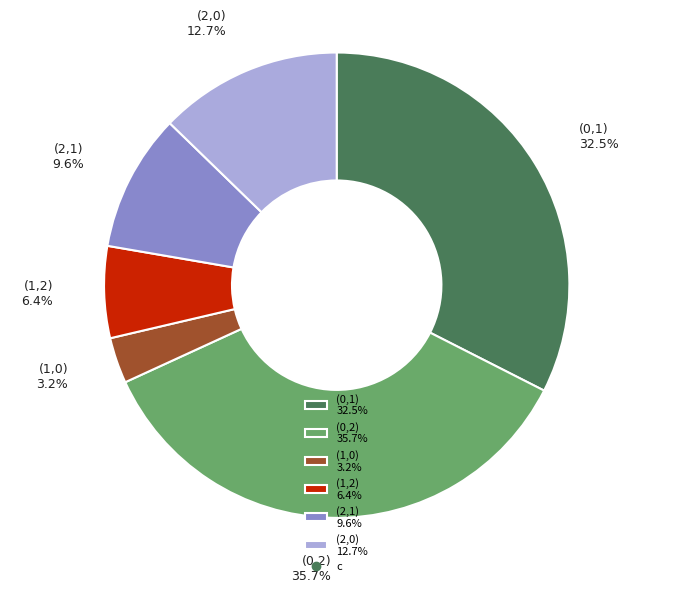

Which slice is the smallest?

(1,0)